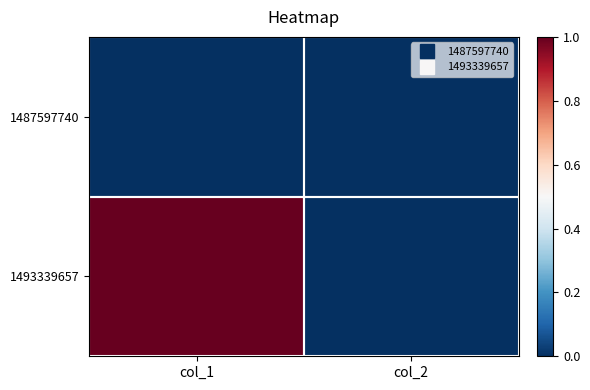

How many categories are shown in the chart?

2